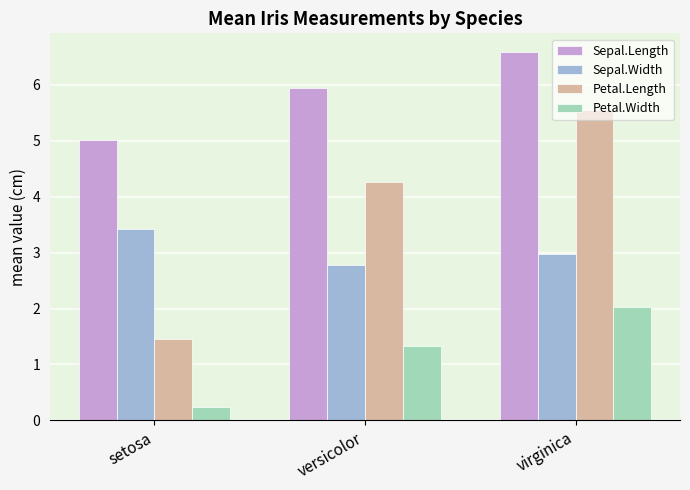

Rank the categories by Sepal.Length value from highest to lowest.

virginica, versicolor, setosa